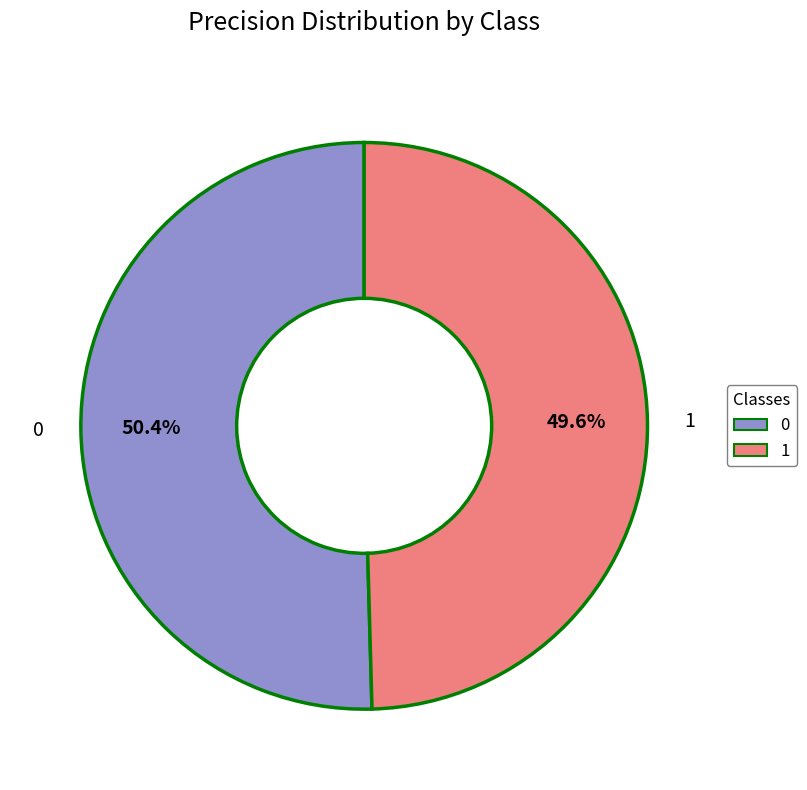

Which category has the smallest portion of the pie?

1